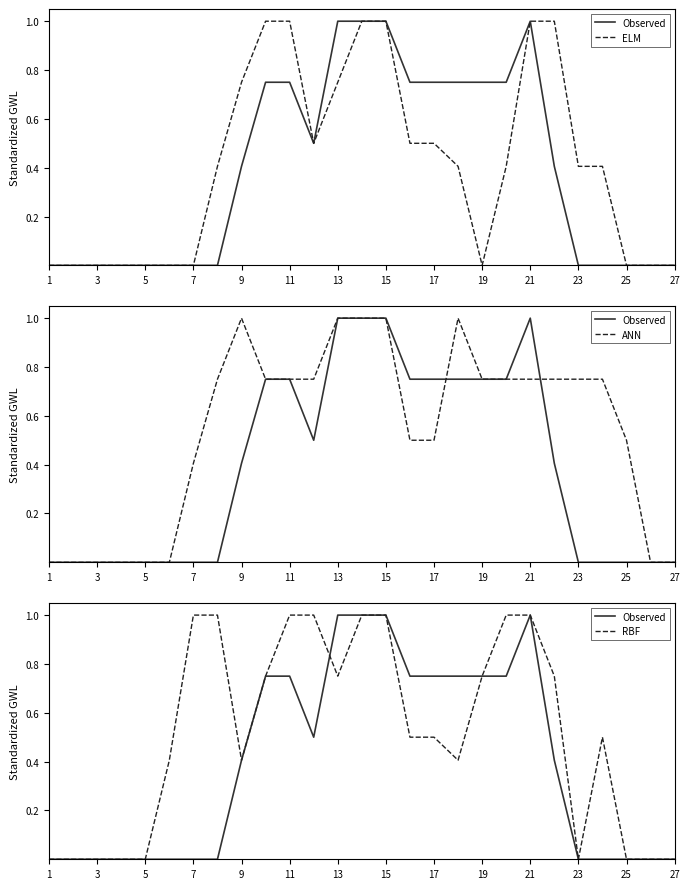

What value does the Observed series have at 19?

0.8